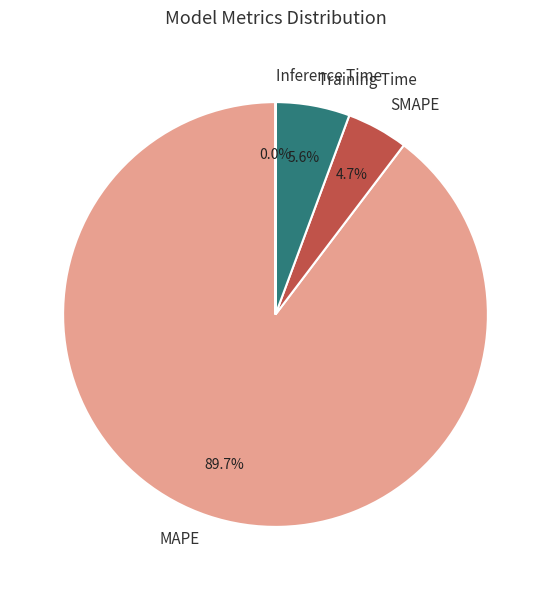

Which slice is the largest?

MAPE